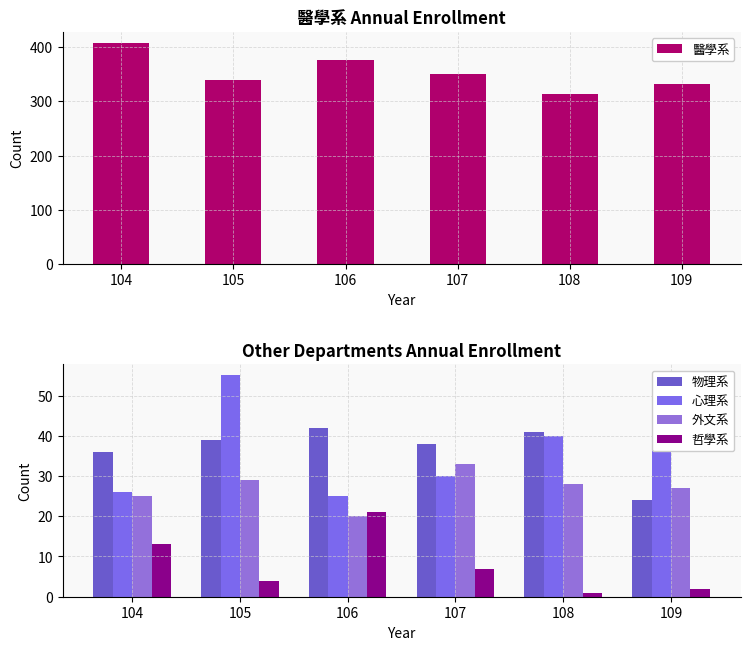

How many bars are there in total?

30